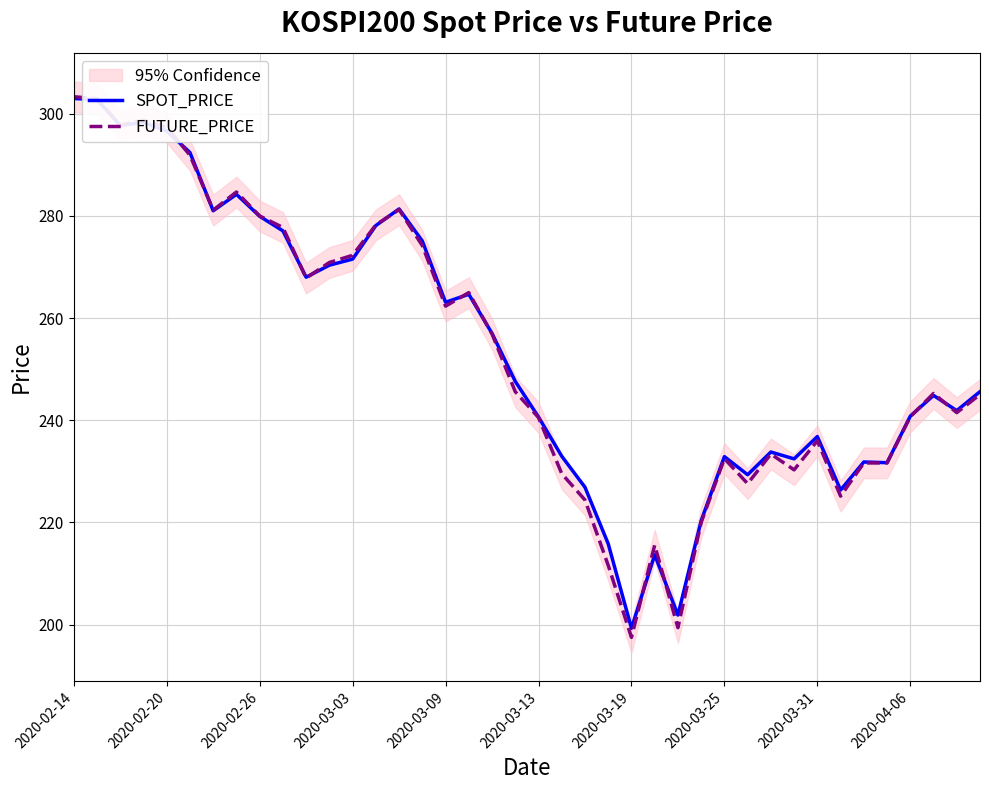

What is the difference between the maximum and minimum values in the SPOT_PRICE series?

103.7